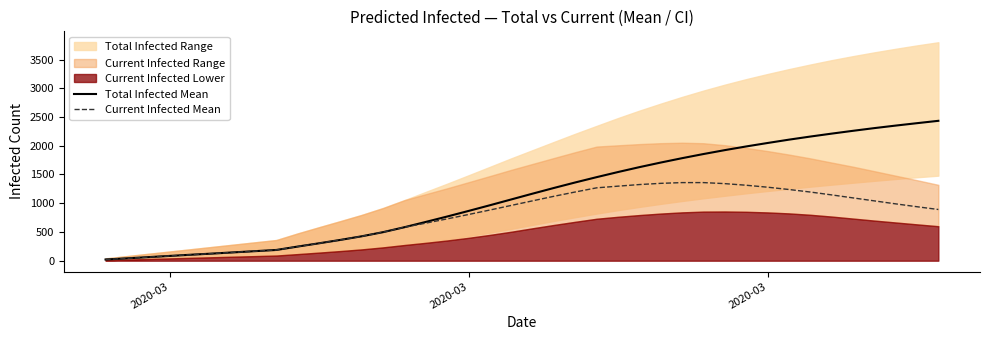

How many values in the Current Infected Mean series are below 939?

20